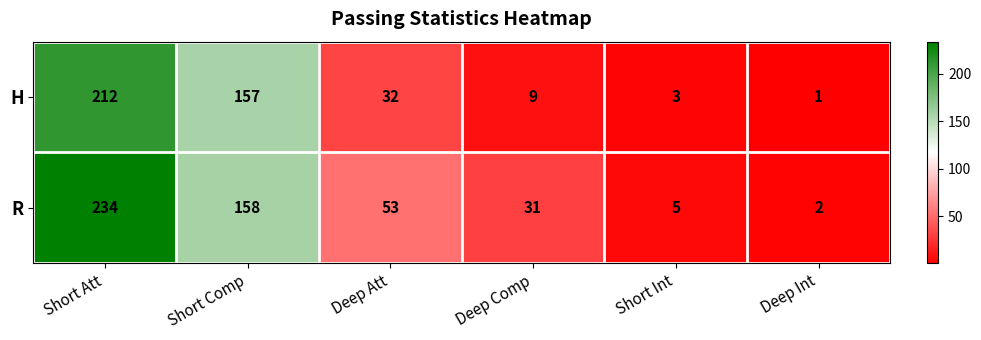

At which label does R first exceed 53?

Short Att